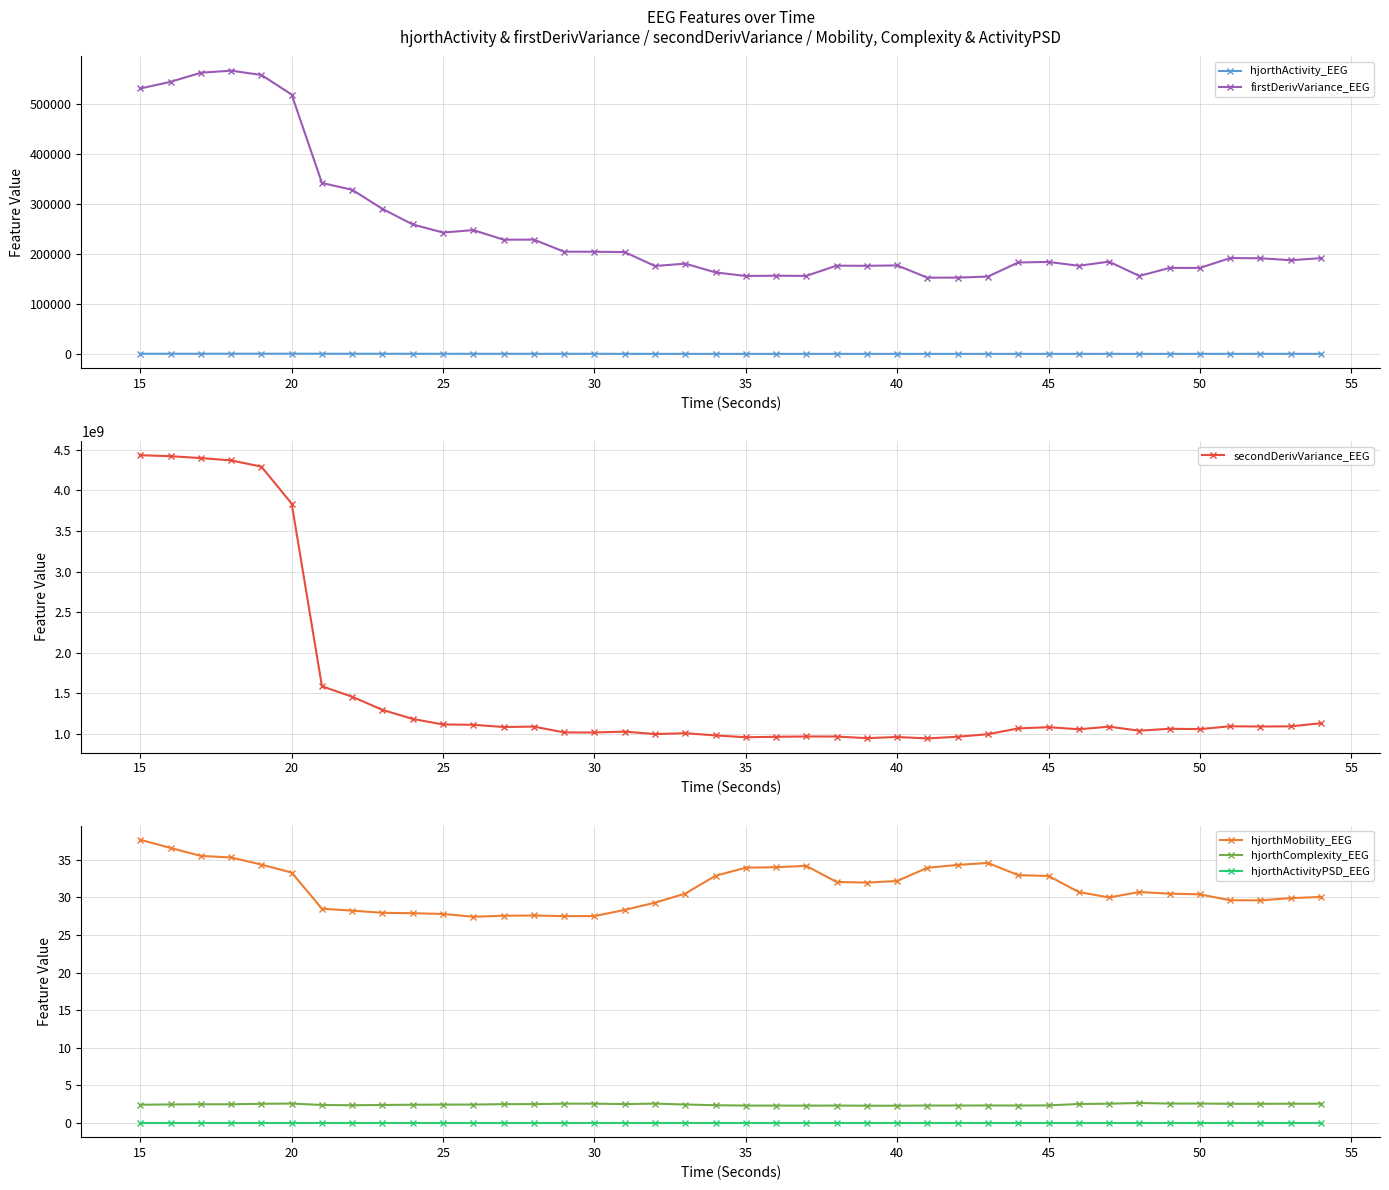

Rank the series by their maximum value, from lowest to highest.

hjorthActivityPSD_EEG, hjorthComplexity_EEG, hjorthMobility_EEG, hjorthActivity_EEG, firstDerivVariance_EEG, secondDerivVariance_EEG